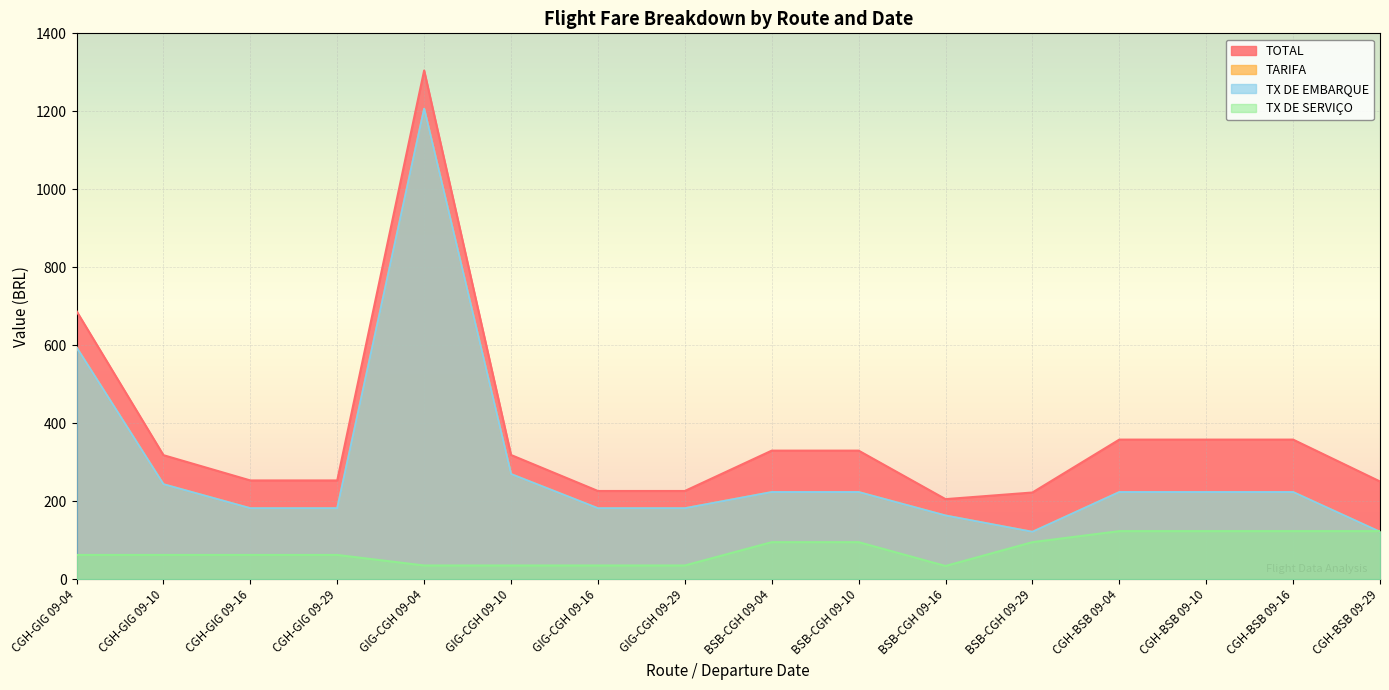

Rank the series by their maximum value, from lowest to highest.

TX DE SERVICO, TARIFA, TX DE EMBARQUE, TOTAL